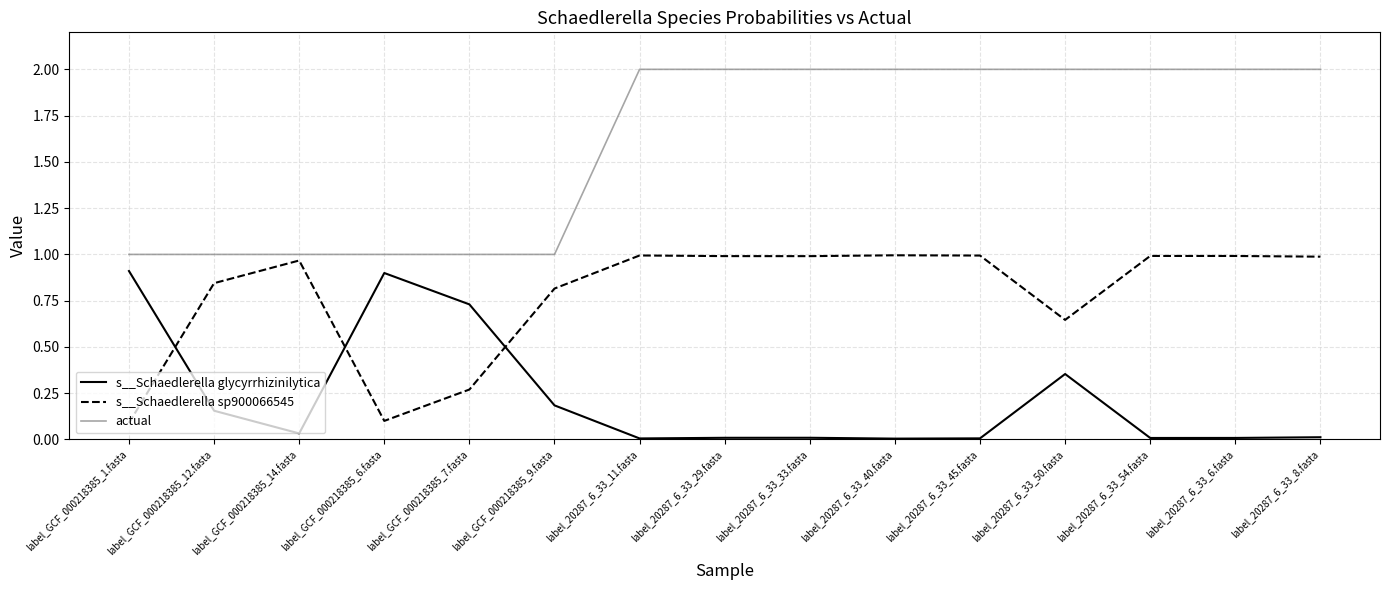

True or false: s__Schaedlerella sp900066545 has a value of 0.0 at label_GCF_000218385_1.fasta.

False